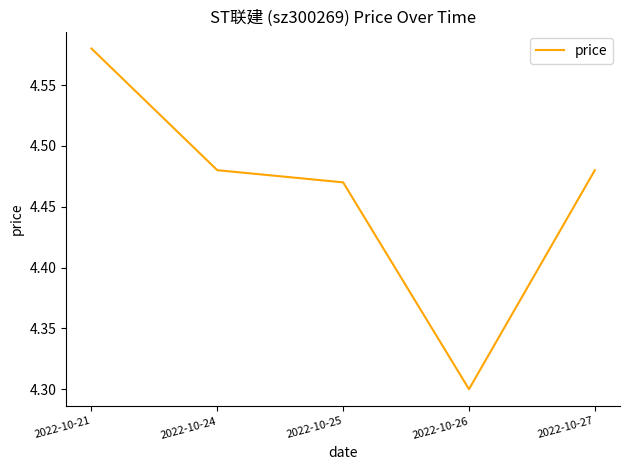

What is the difference between the maximum and second lowest values?

0.1